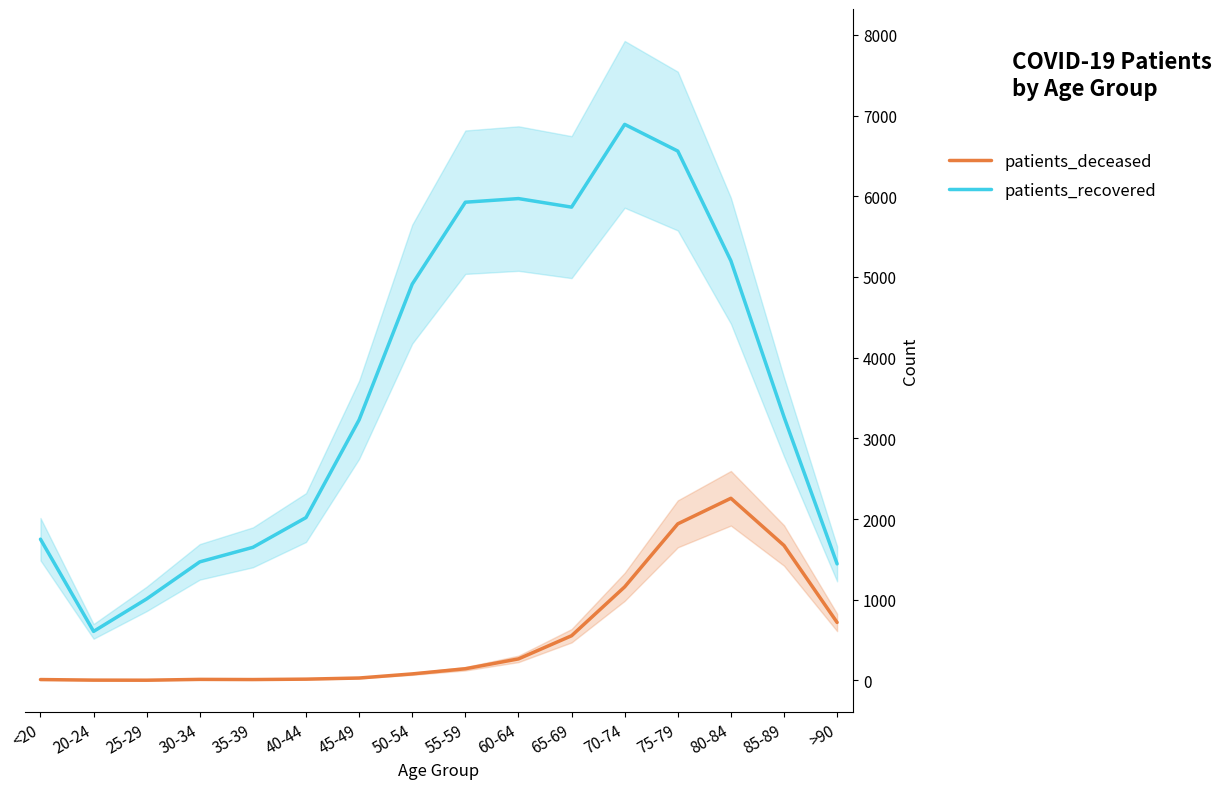

What is the label of the 7th point from the left?

45-49